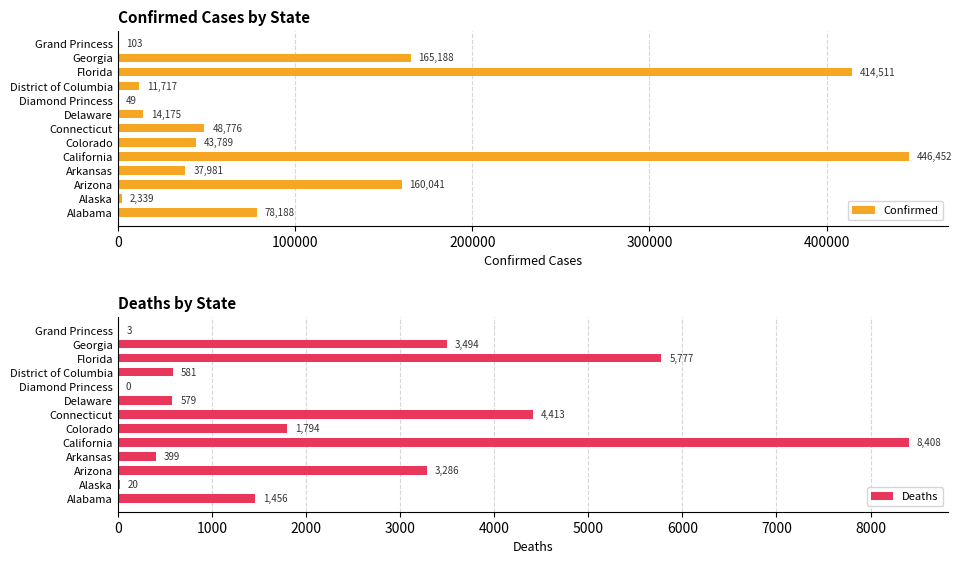

At which label is Confirmed closest to 223250?

Georgia